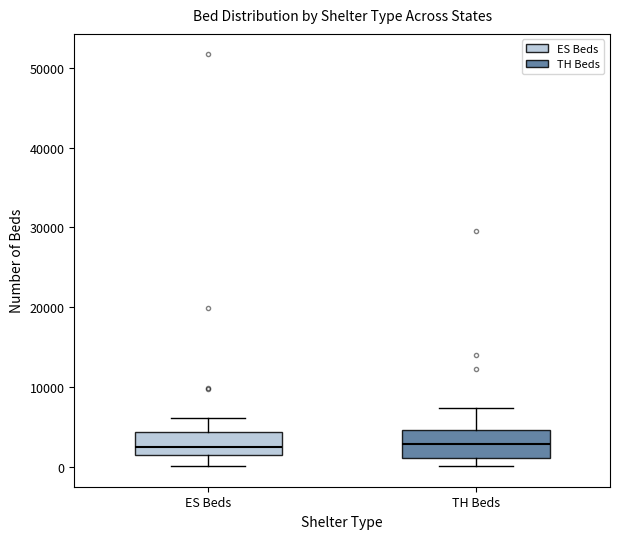

Reading left to right, transcribe this box plot: for each box, give where its median line is, the range the box spans, and where its two whiskers end, as read against the y-axis. The values are not printed on the chart, so give them approximately, as read against the axis.

ES Beds: median 3000, box 2000 to 4000, whiskers 0 to 6000
TH Beds: median 3000, box 1000 to 5000, whiskers 0 to 7000